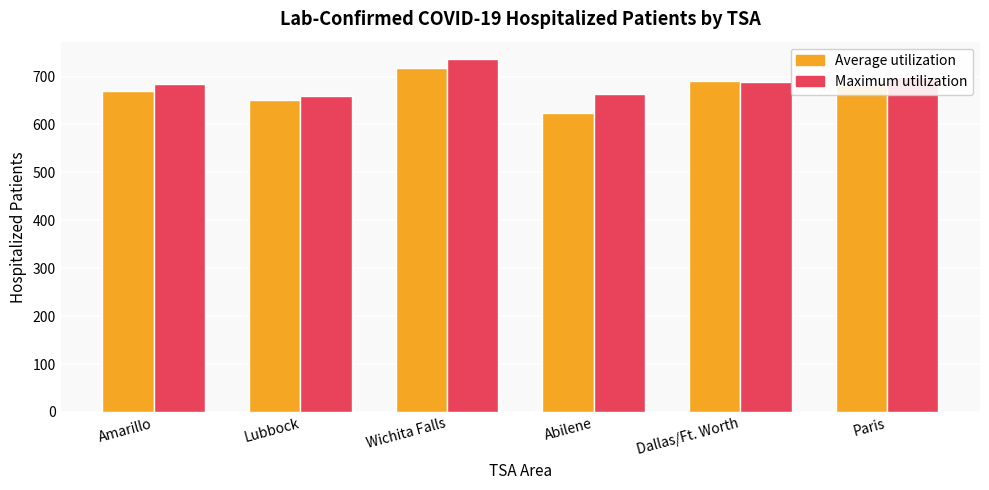

Rank the categories by Average utilization value from highest to lowest.

Wichita Falls, Dallas/Ft. Worth, Paris, Amarillo, Lubbock, Abilene